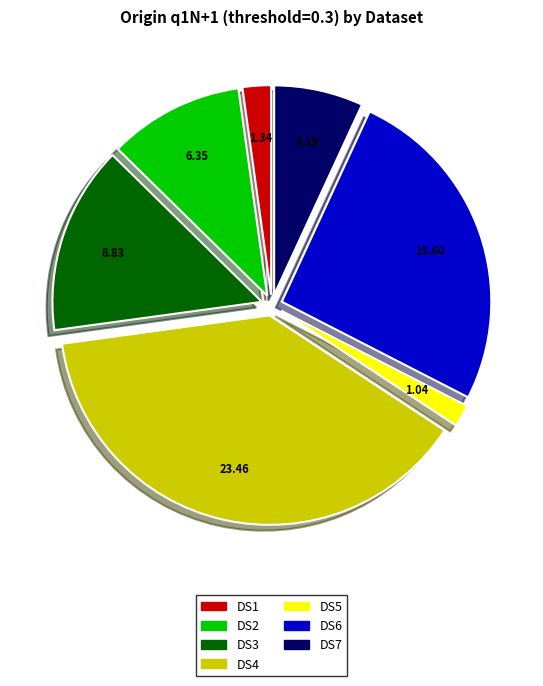

Is there a majority slice in this chart?

No